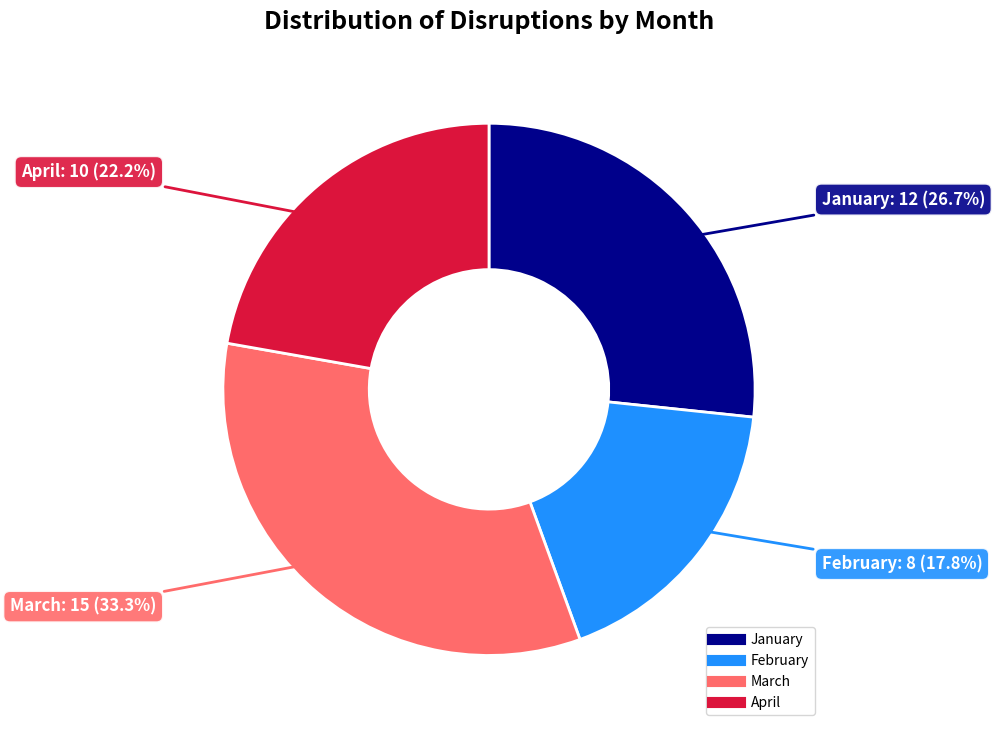

To the nearest percent, what percentage of the pie is April?

22%